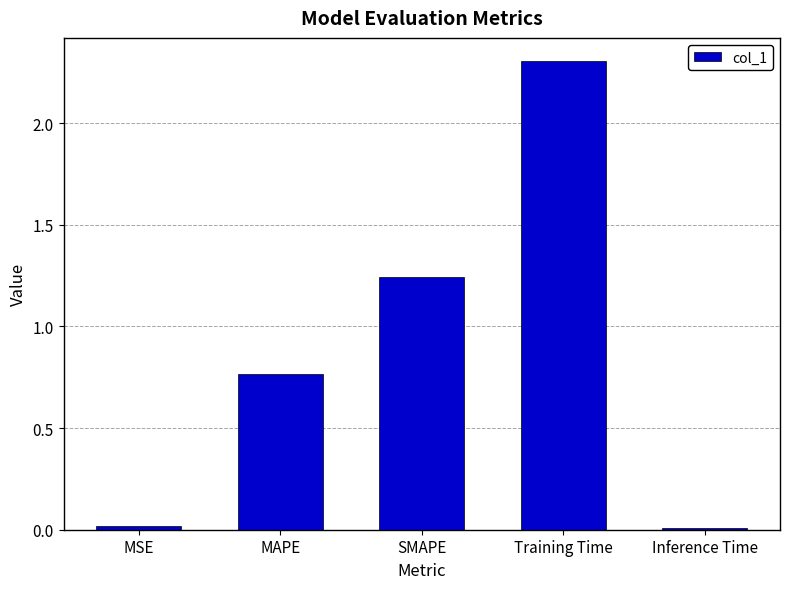

What is the label of the 4th bar from the left?

Training Time